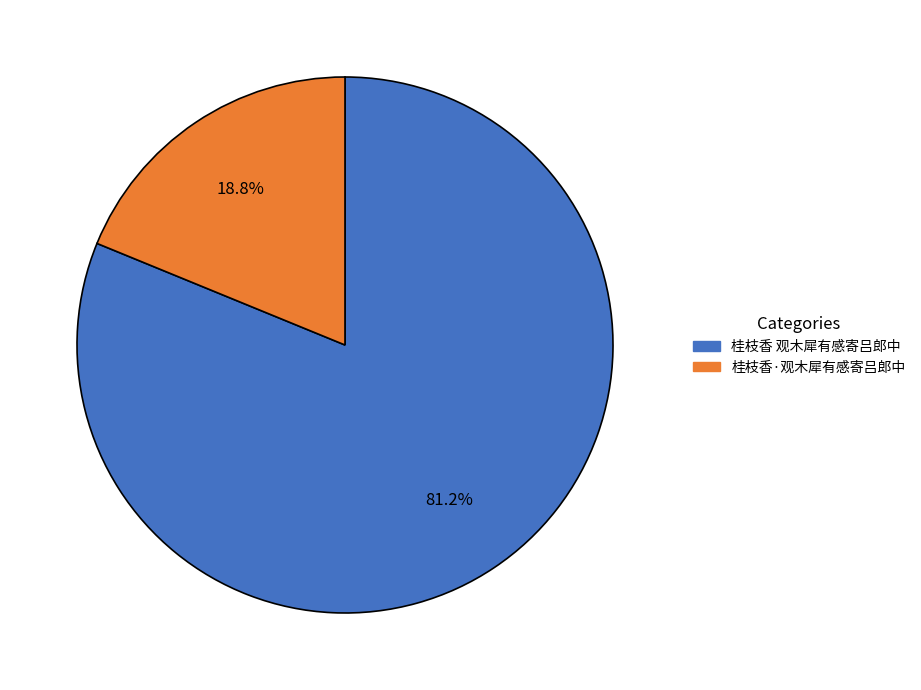

What percentage is the 桂枝香·观木犀有感寄吕郎中 slice, to the nearest percent?

19%